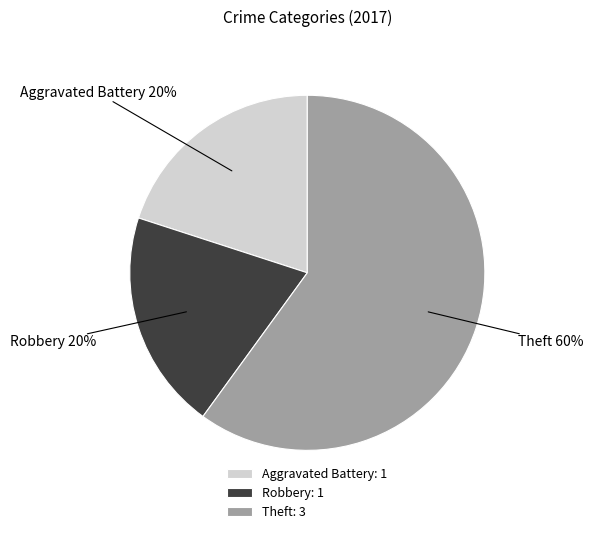

Combined, do Theft: 3 and Aggravated Battery: 1 account for over 50%?

Yes